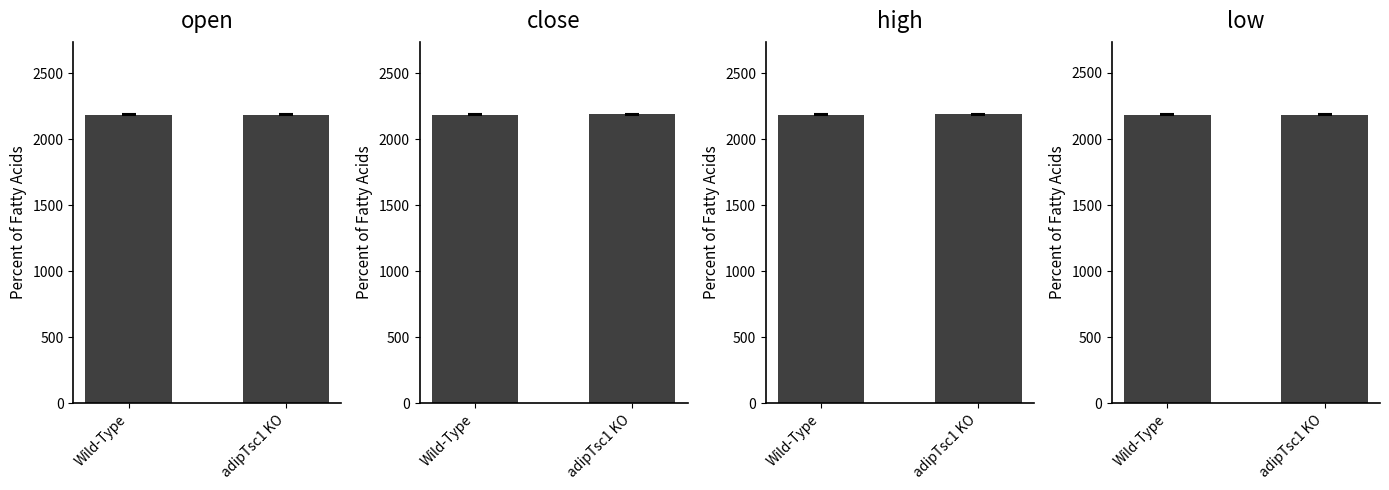

What is the highest value of the high series?

2187.3